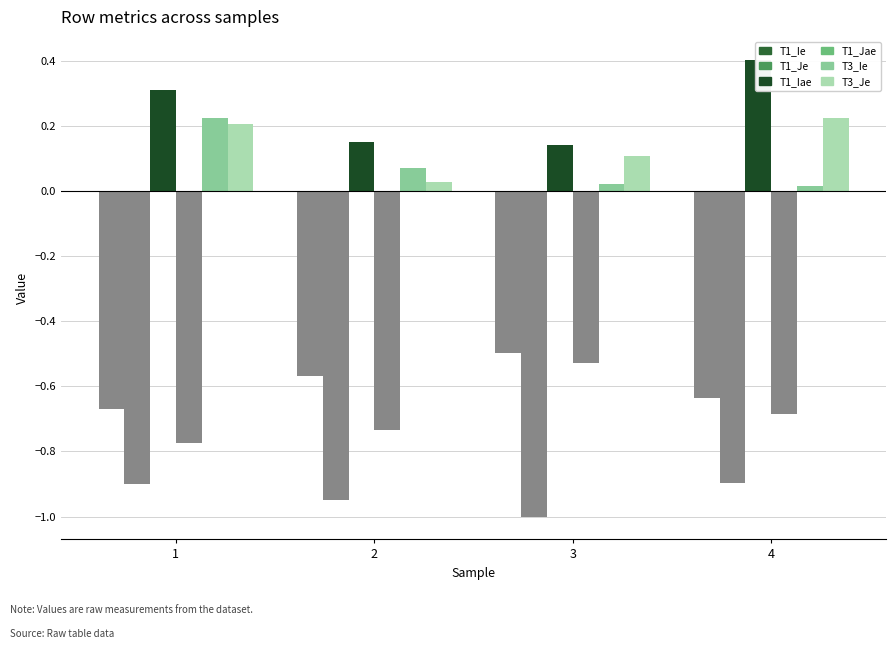

The value of T1_Ie at 3 is -0.5. True or false?

True